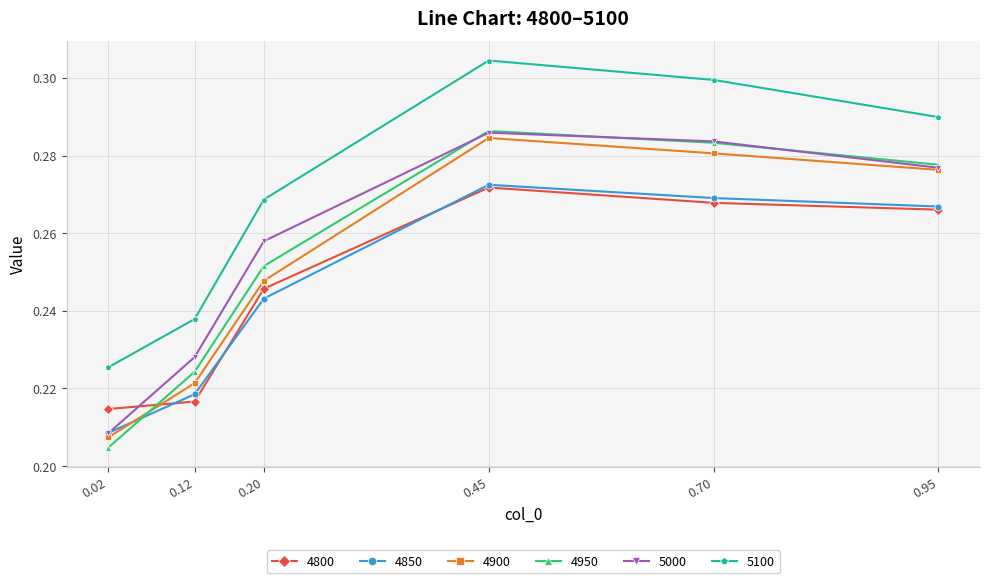

Count the number of categories in the chart.

6